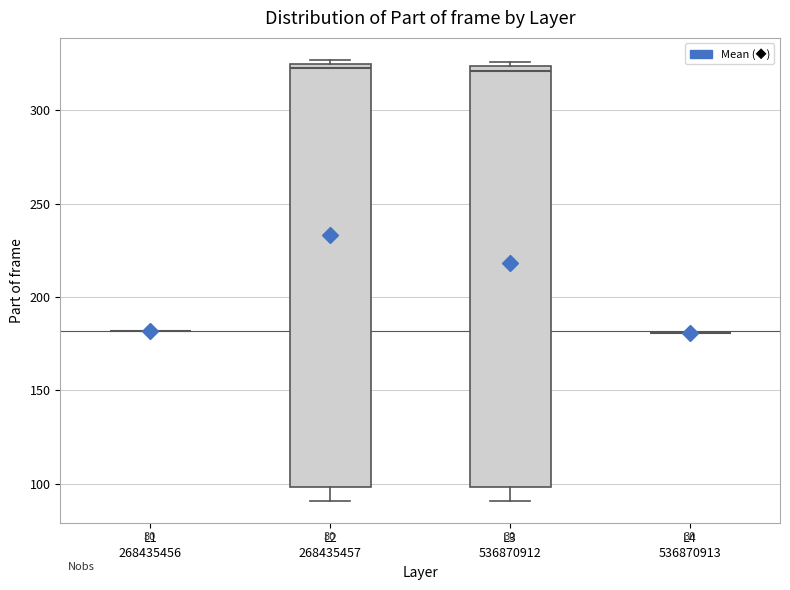

Reading left to right, transcribe this box plot: for each box, give where its median line is, the range the box spans, and where its two whiskers end, as read against the y-axis. The values are not printed on the chart, so give them approximately, as read against the axis.

L1 268435456: box collapsed to a line at 180, whiskers 180 to 180
L2 268435457: median 325 (just below the box's upper edge), box 100 to 325, whiskers 90 to 325 (just above the box's upper edge)
L3 536870912: median 320, box 100 to 325, whiskers 90 to 325 (just above the box's upper edge)
L4 536870913: box collapsed to a line at 180, whiskers 180 to 180